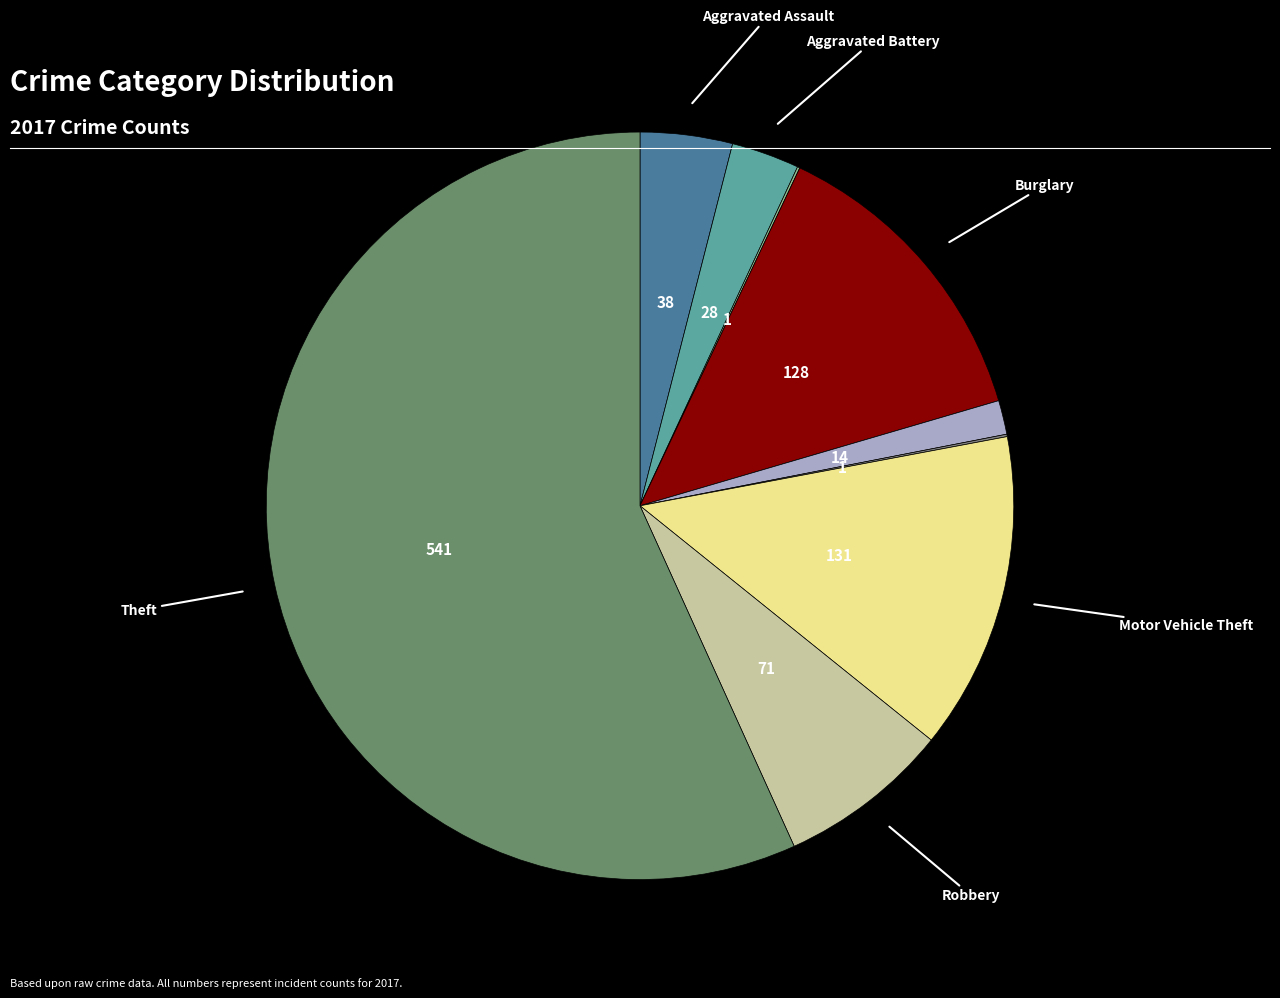

How many segments does this pie chart have?

9